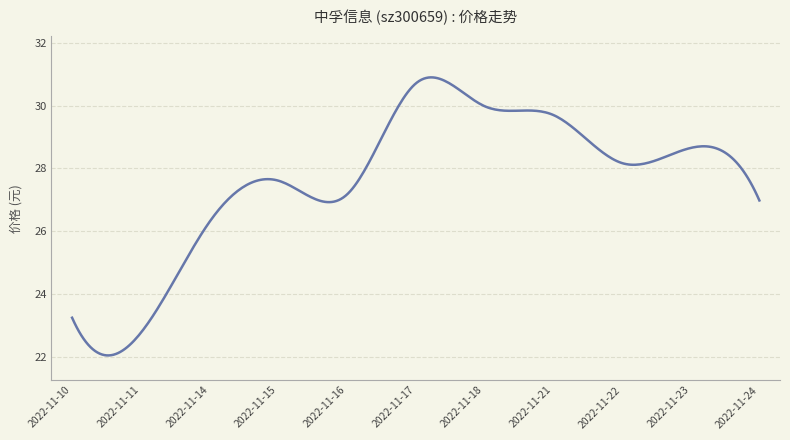

What is the smallest value displayed?

22.1